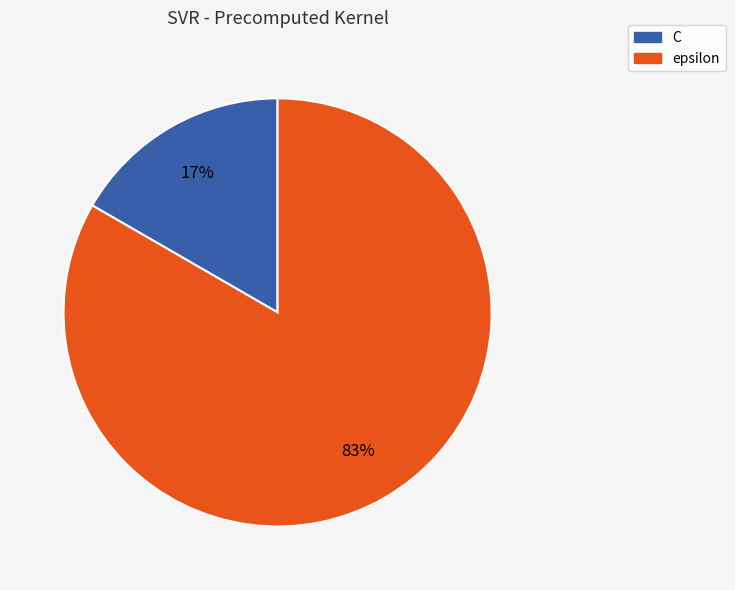

To the nearest percent, what portion does epsilon represent?

83%